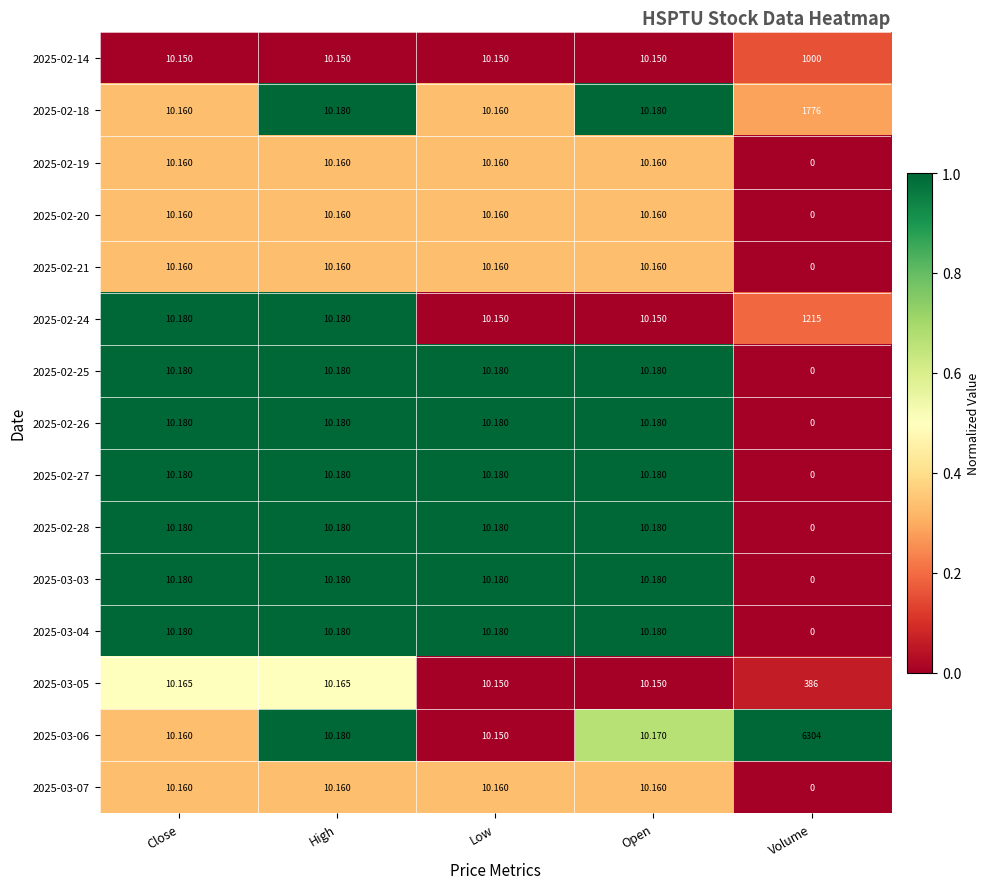

List the labels in order of 2025-03-06 value, largest first.

Volume, High, Open, Close, Low